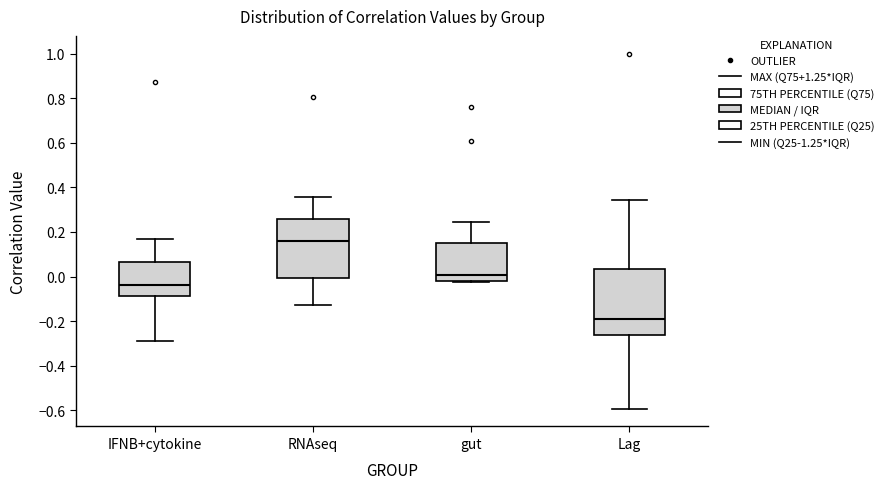

Reading left to right, transcribe this box plot: for each box, give where its median line is, the range the box spans, and where its two whiskers end, as read against the y-axis. The values are not printed on the chart, so give them approximately, as read against the axis.

IFNB+cytokine: median -0.04, box -0.08 to 0.06, whiskers -0.28 to 0.16
RNAseq: median 0.16, box 0.00 to 0.26, whiskers -0.12 to 0.36
gut: median 0.00, box -0.02 to 0.16, whiskers -0.02 to 0.24
Lag: median -0.20, box -0.26 to 0.04, whiskers -0.60 to 0.34